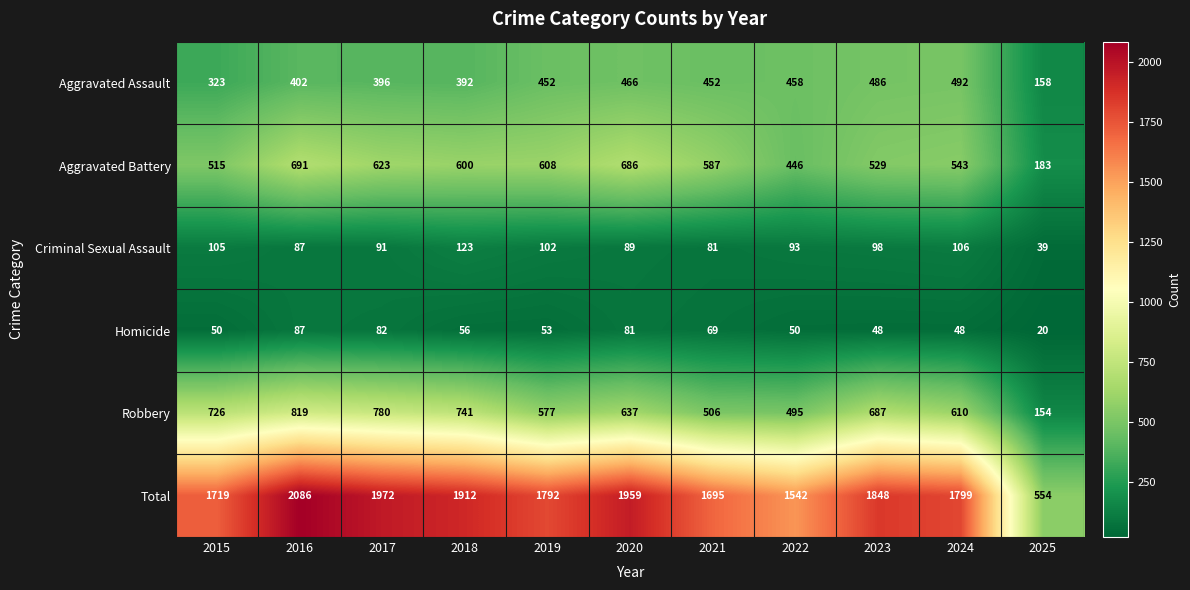

True or false: Total has a value of 259 at 2025.

False